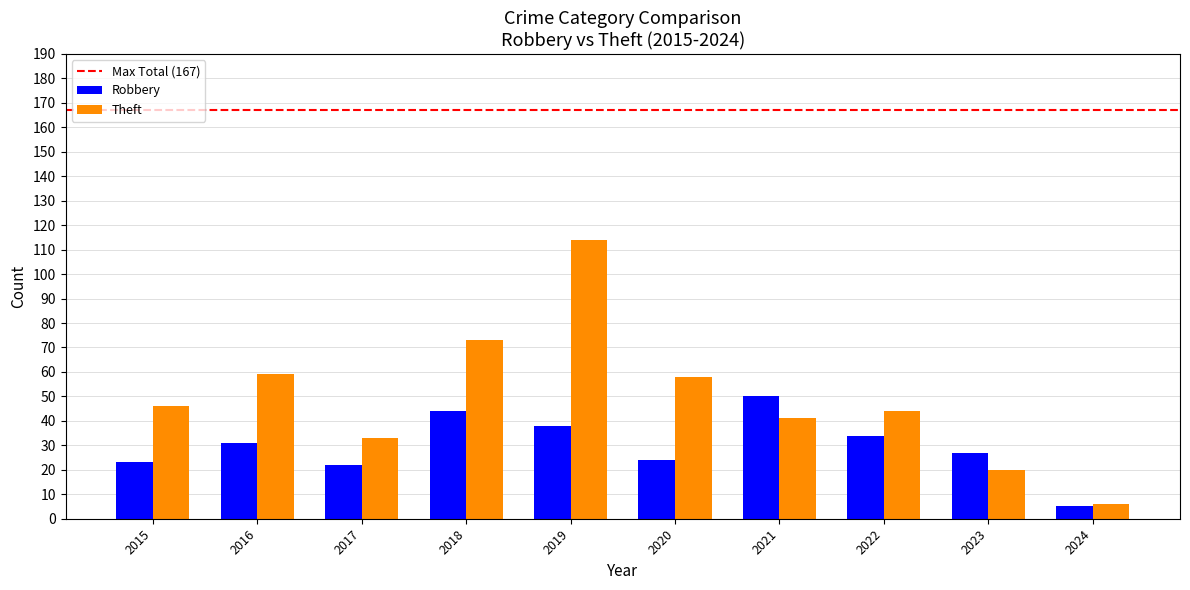

How many values in the Robbery series are below 31?

5